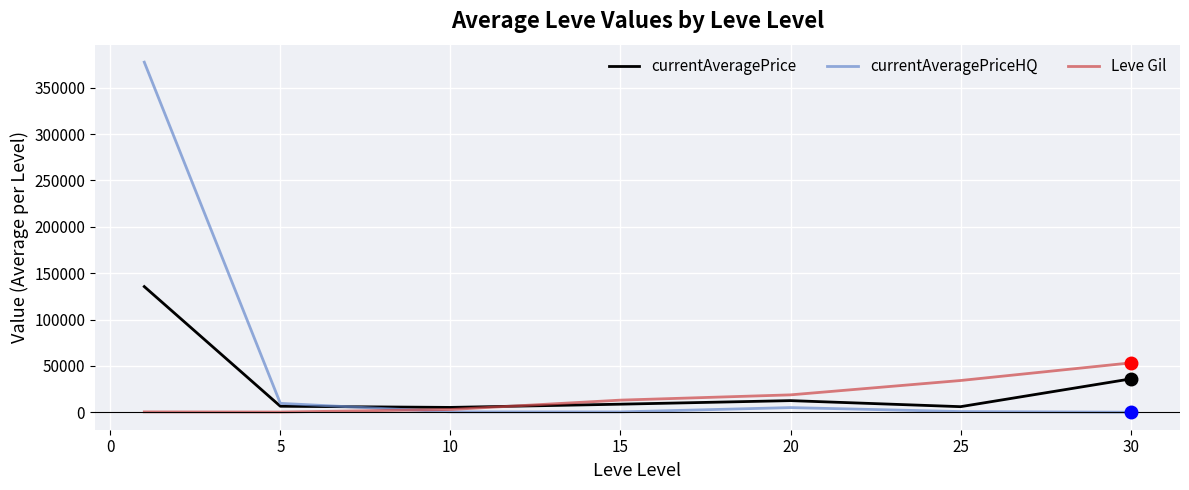

List the series in order of their peak value, highest first.

currentAveragePriceHQ, currentAveragePrice, Leve Gil